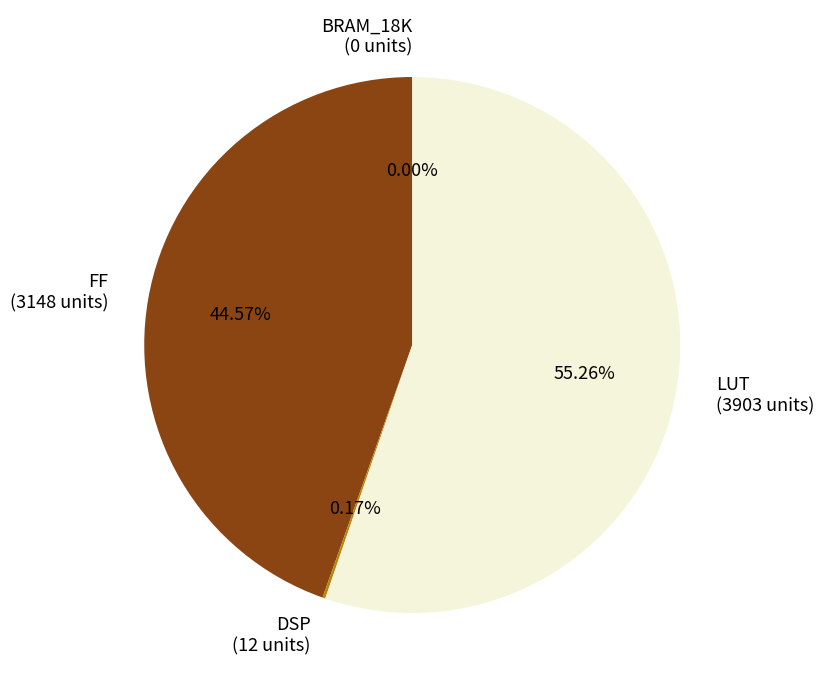

How many slices are in this pie chart?

4